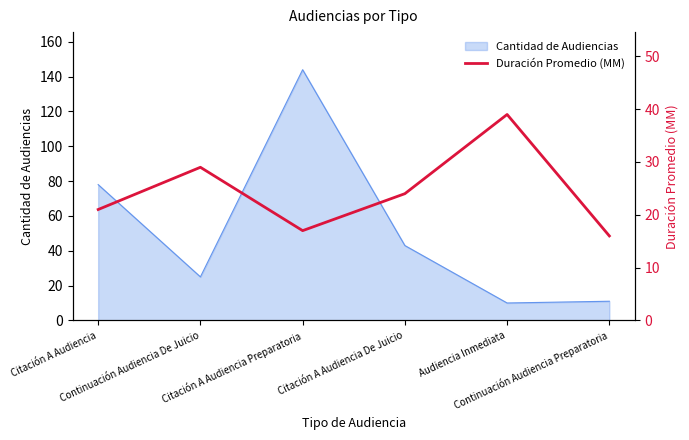

What is the sum of all values?

146